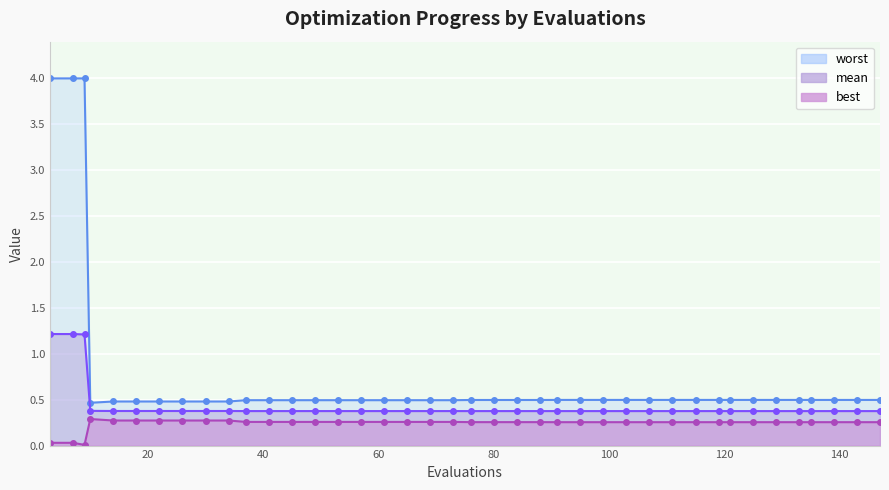

What is the value of the mean point at the 37th from the left?

0.4